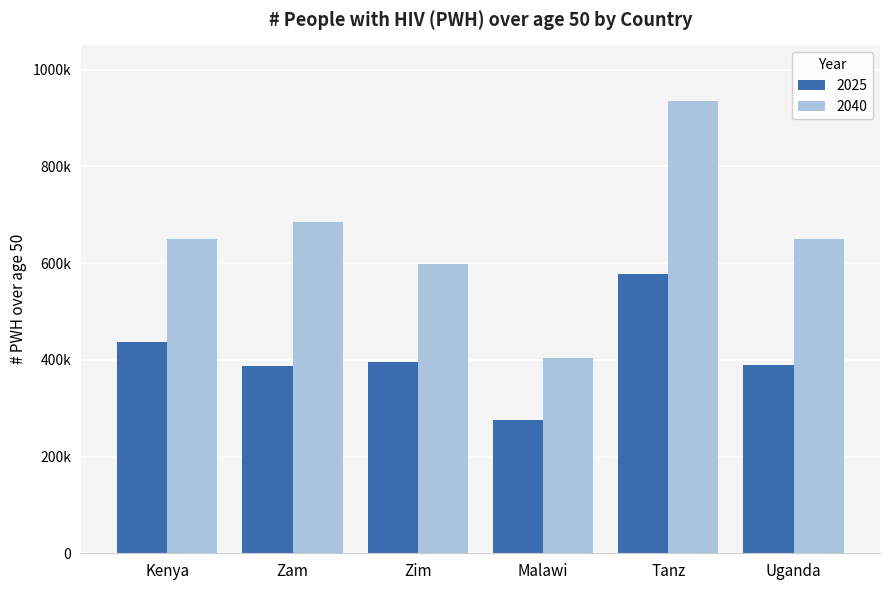

What are all the series names shown in the legend?

2025, 2040